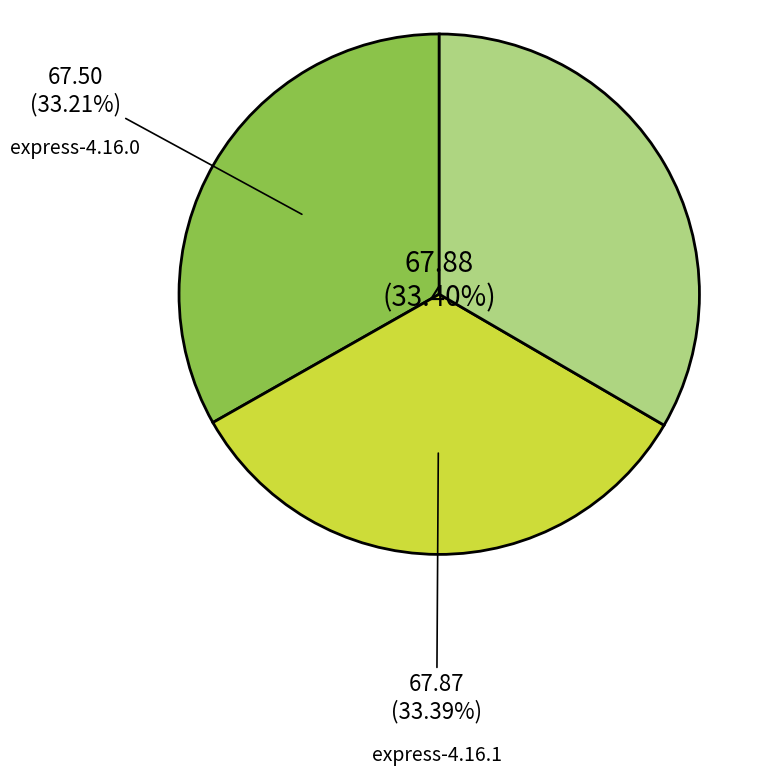

To the nearest percent, what percentage of the pie is express-4.16.0?

33%